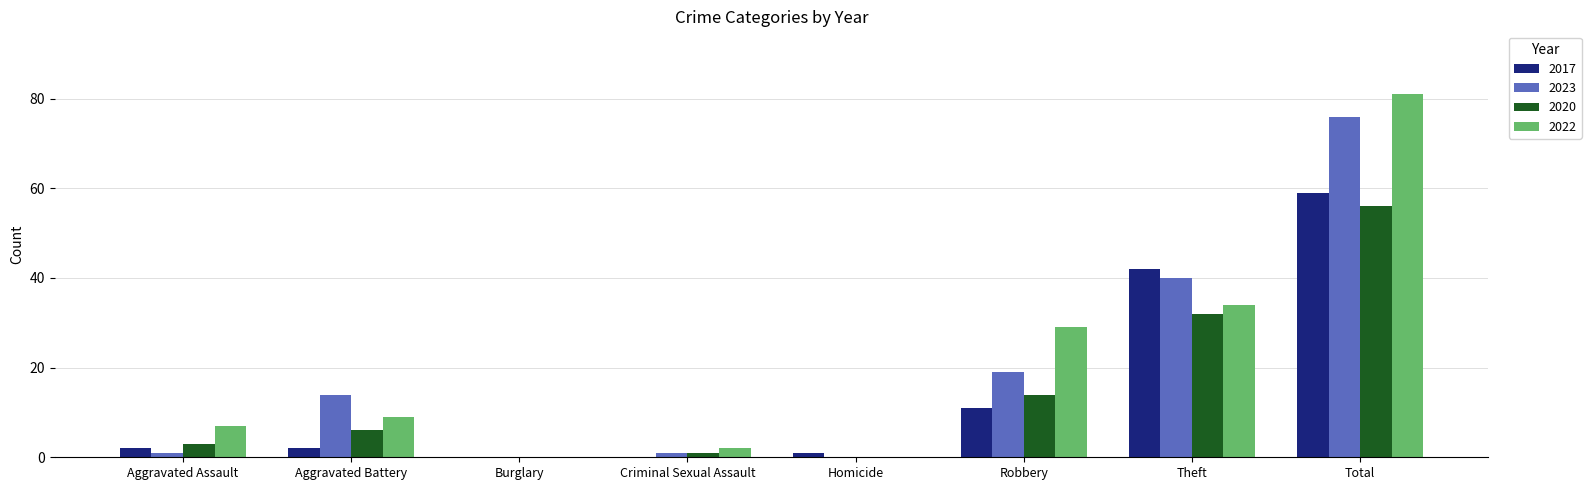

Reading right to left, what are all the values shown in this chart?

2017: 59	42	11	1	0	0	2	2
2023: 76	40	19	0	1	0	14	1
2020: 56	32	14	0	1	0	6	3
2022: 81	34	29	0	2	0	9	7